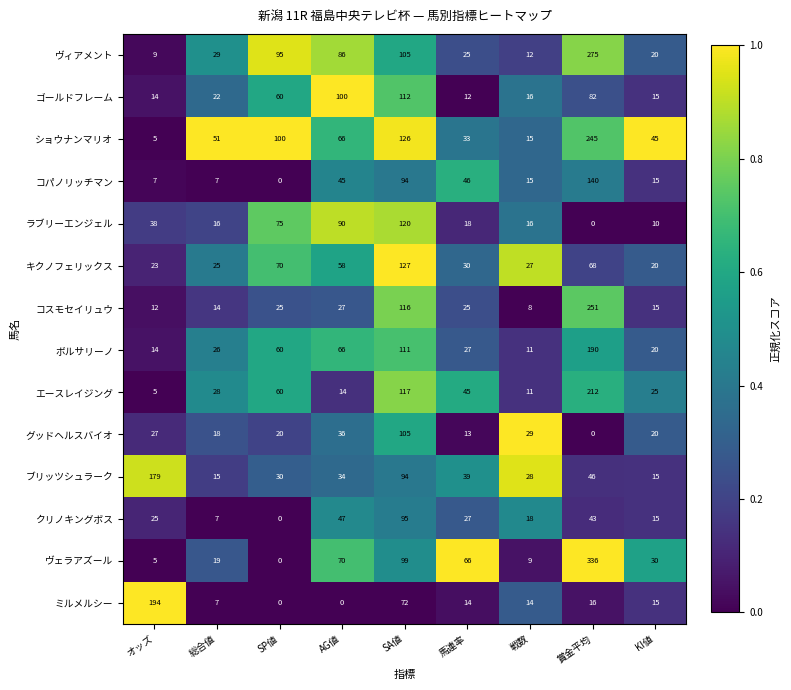

Which category has the highest value across all series?

賞金平均